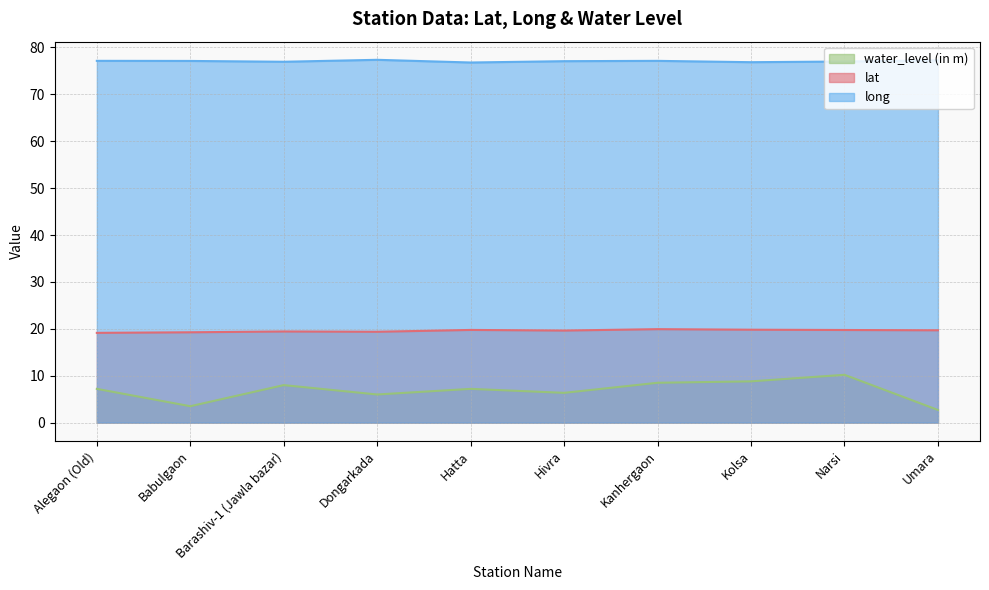

Does the chart have visible grid lines?

Yes